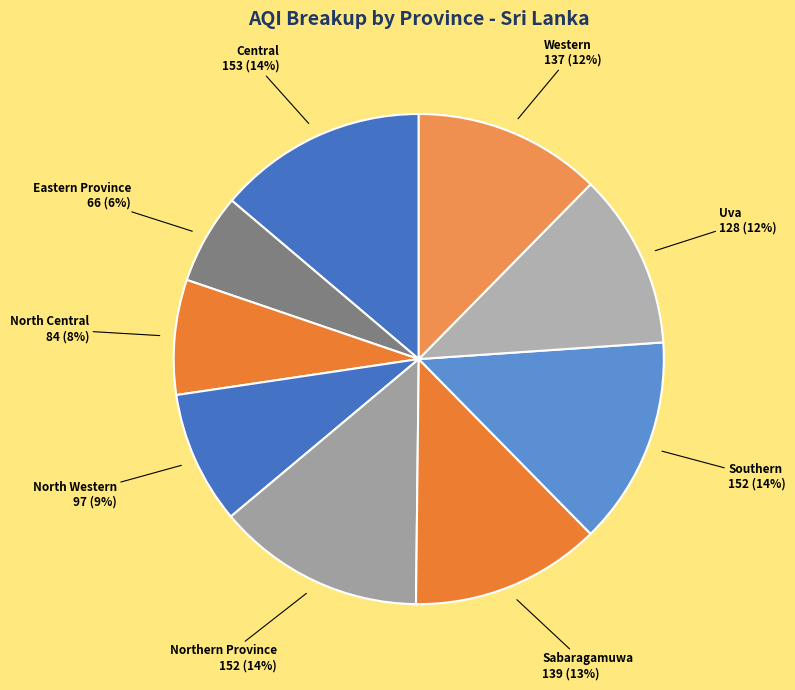

Combined, do Central and Eastern Province account for over 50%?

No